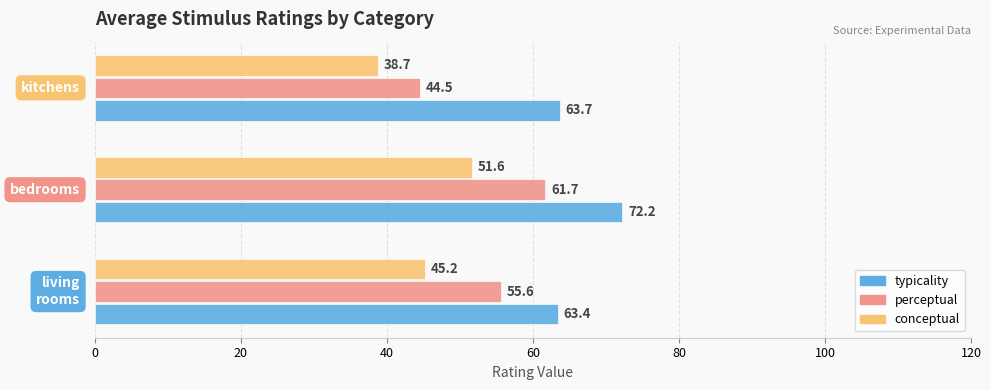

What is the sum of all perceptual values?

161.8